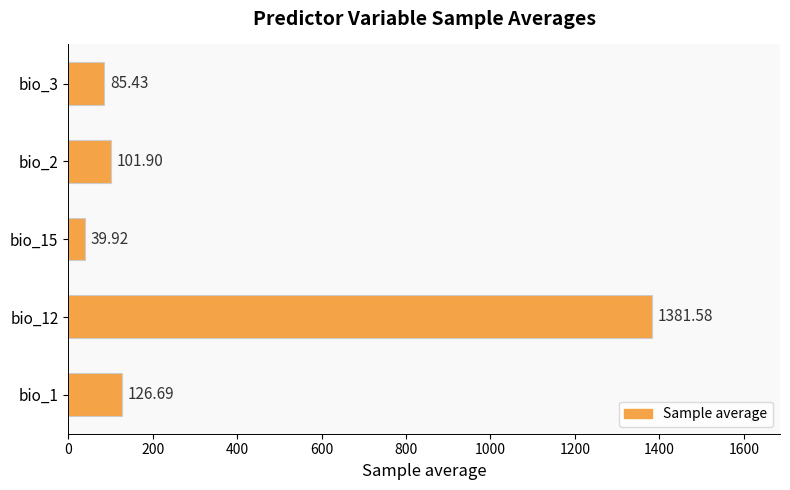

How many values are below 101?

2